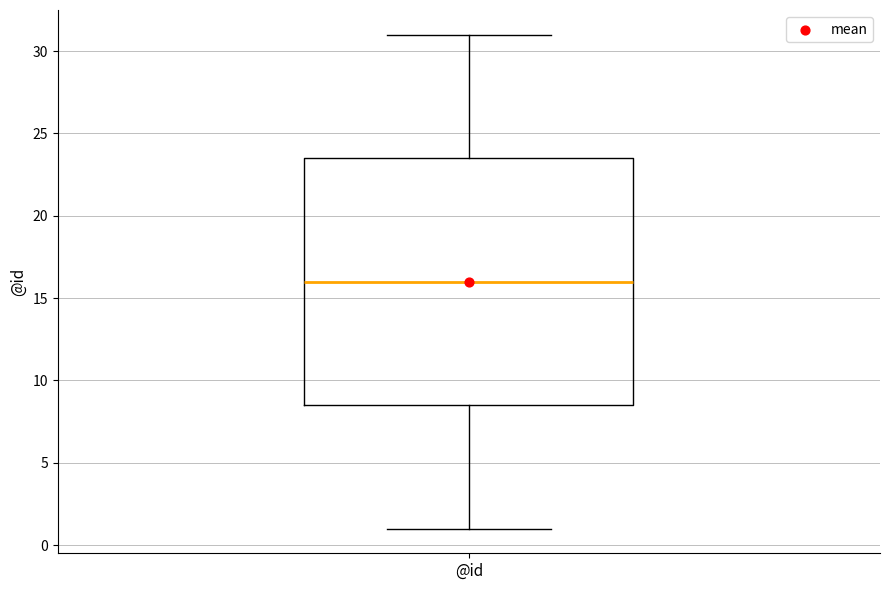

Where does the upper whisker of the box for @id end on the y-axis? The values are not printed on the chart, so give them approximately, as read against the axis.

31.0